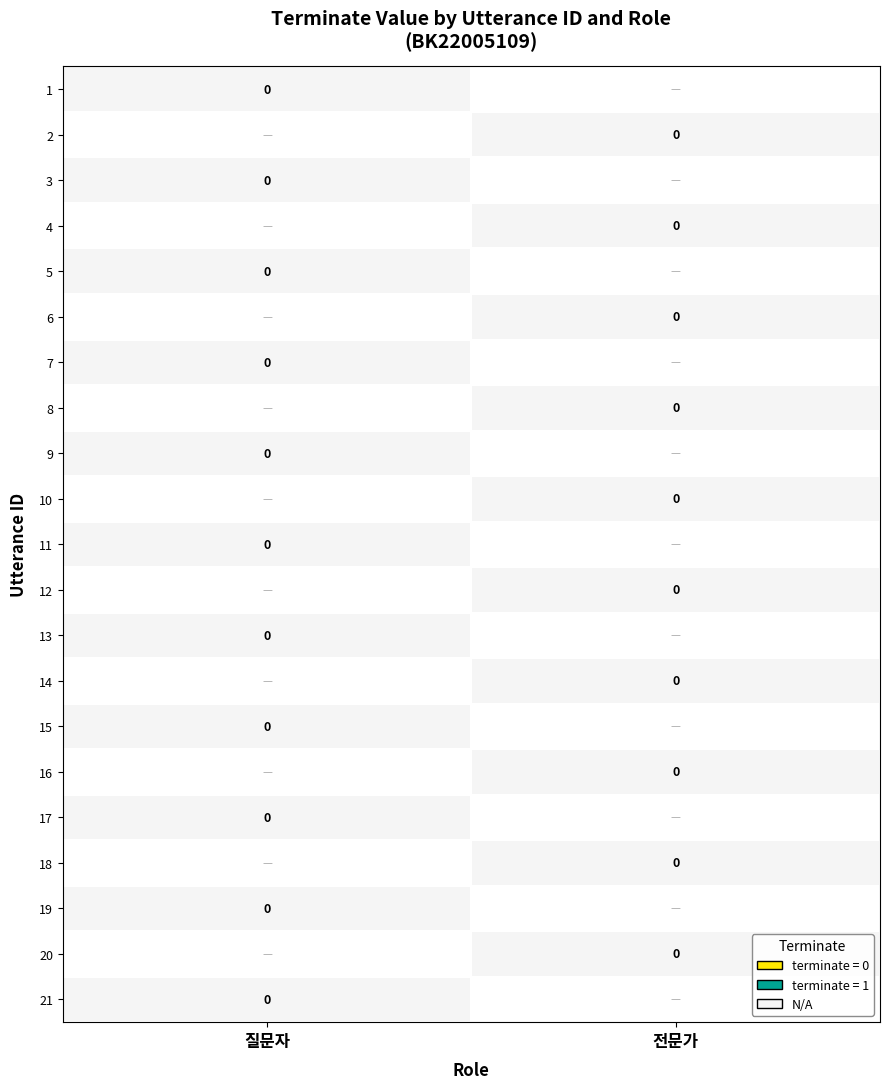

Rank the series by their maximum value, from highest to lowest.

전문가, 질문자